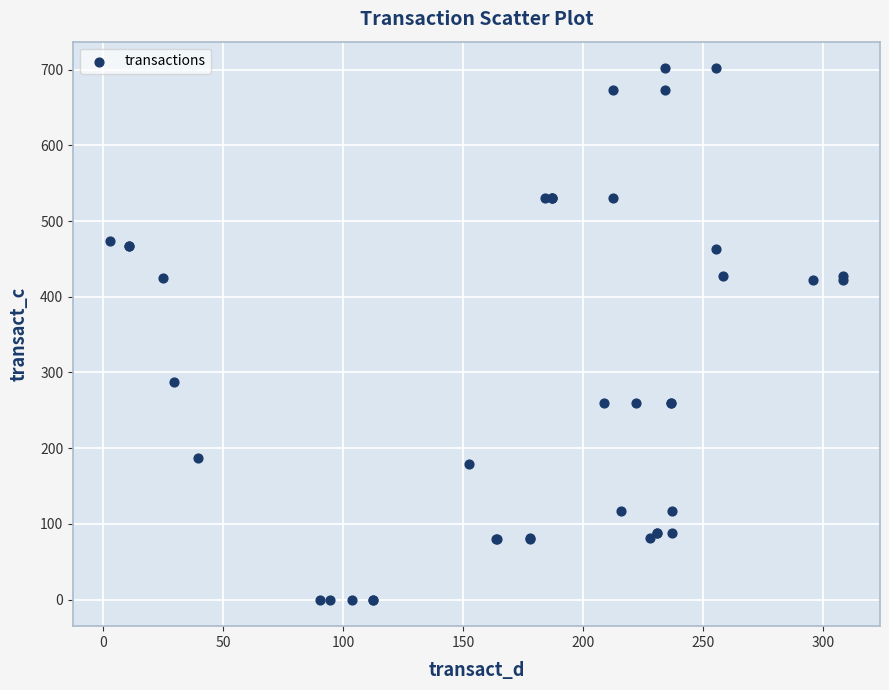

What Y value in the scatter plot is closest to 350?

287.6